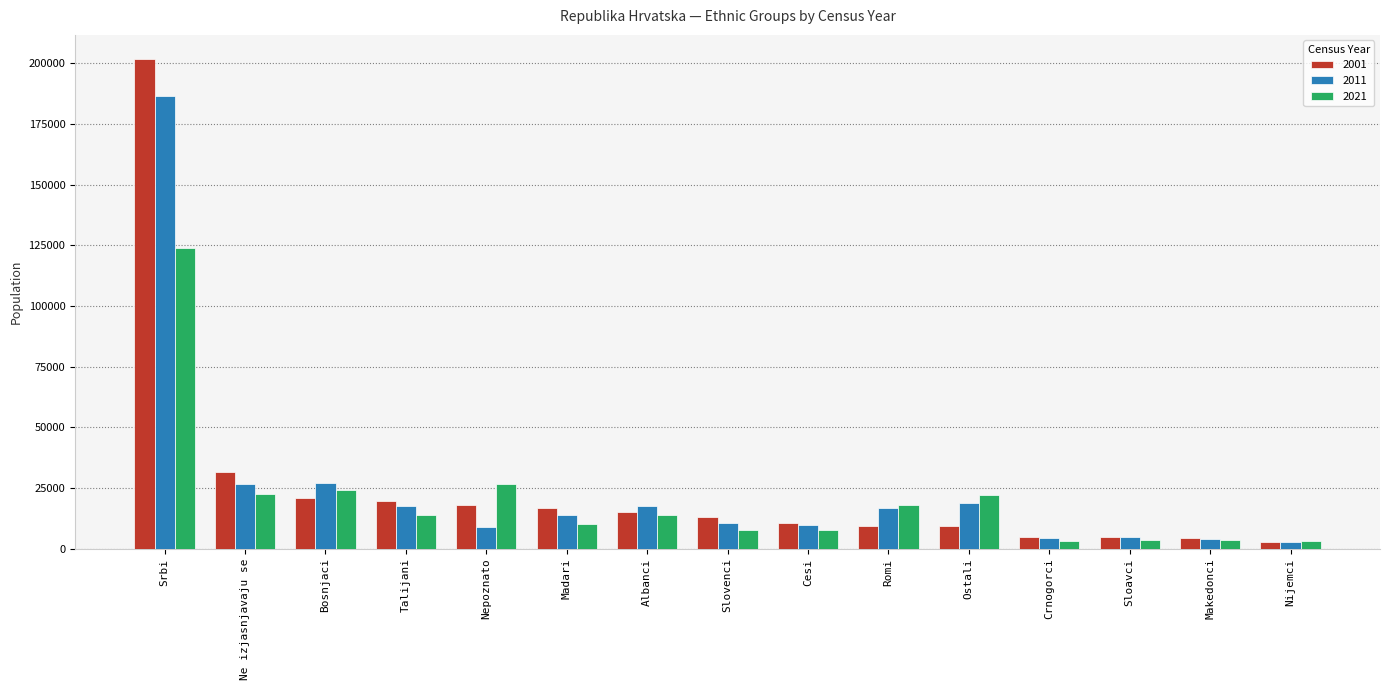

What is the sum of the 2001 values at Madari and Crnogorci?

21521